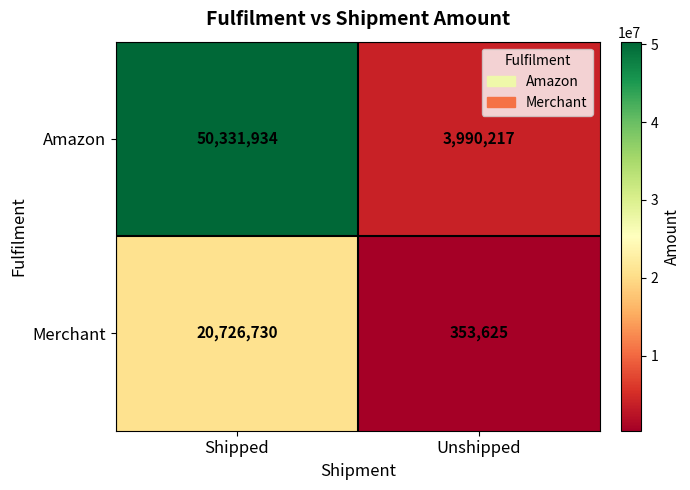

Which series has the largest total across all categories?

Amazon